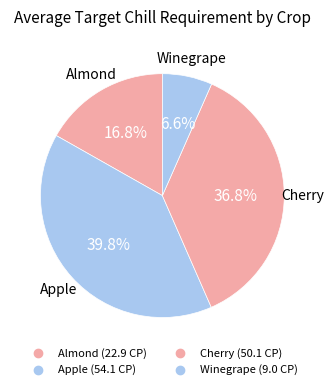

To the nearest percent, what portion does Cherry represent?

37%